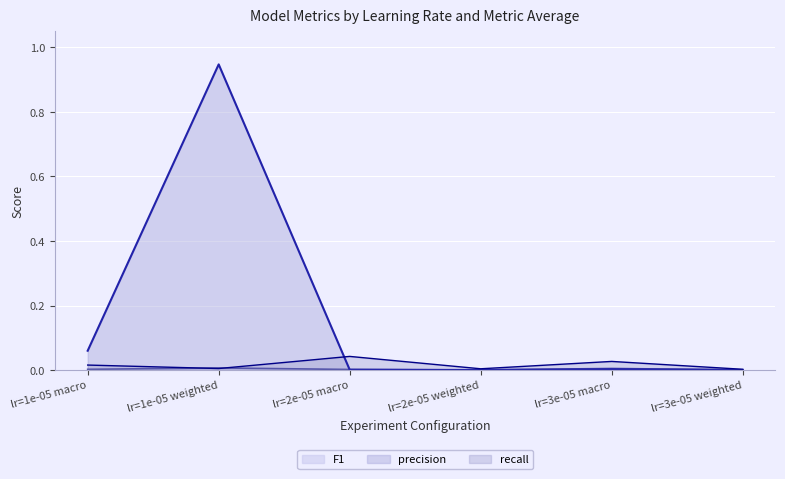

Between lr=3e-05 weighted and lr=1e-05 weighted, which is larger?

lr=1e-05 weighted